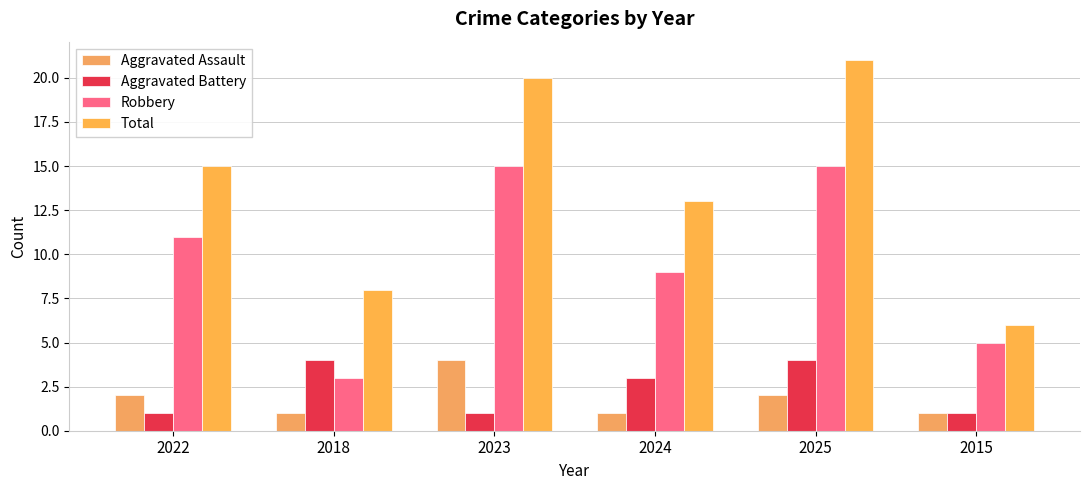

Count the number of categories in the chart.

6